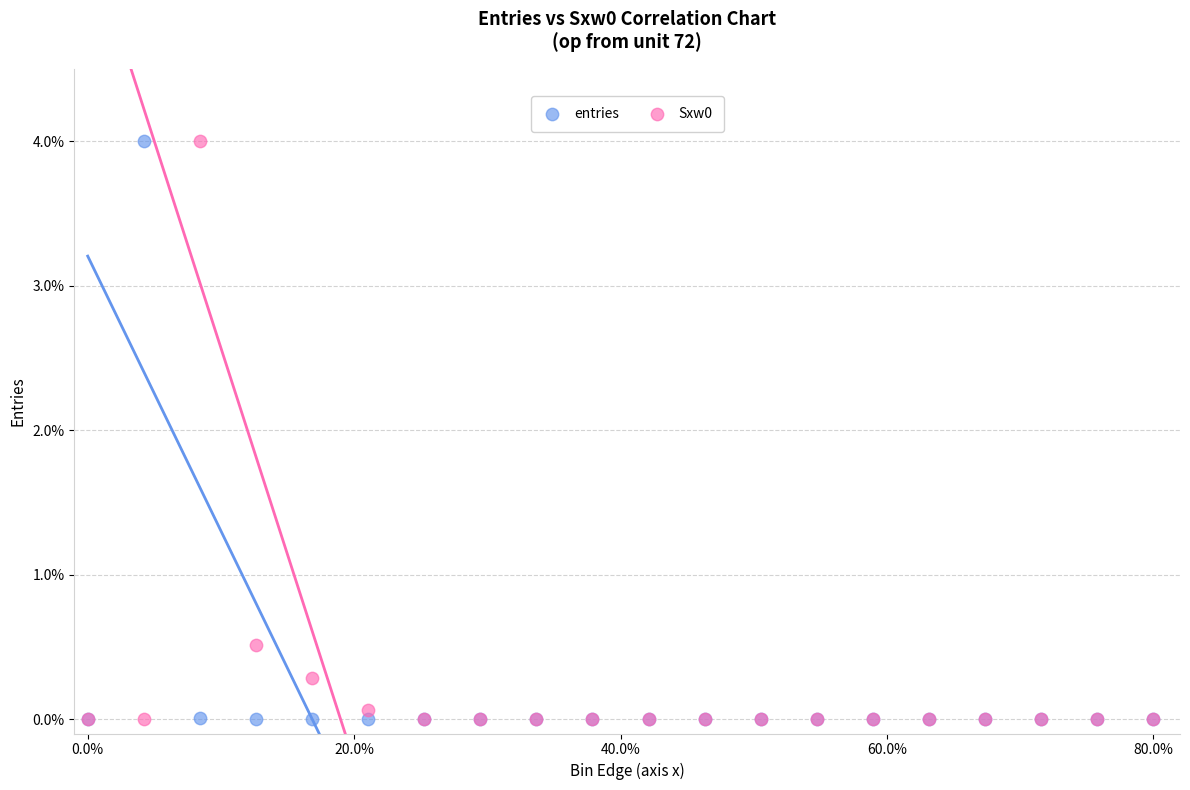

Across all series, what Y value is closest to 2?

0.5